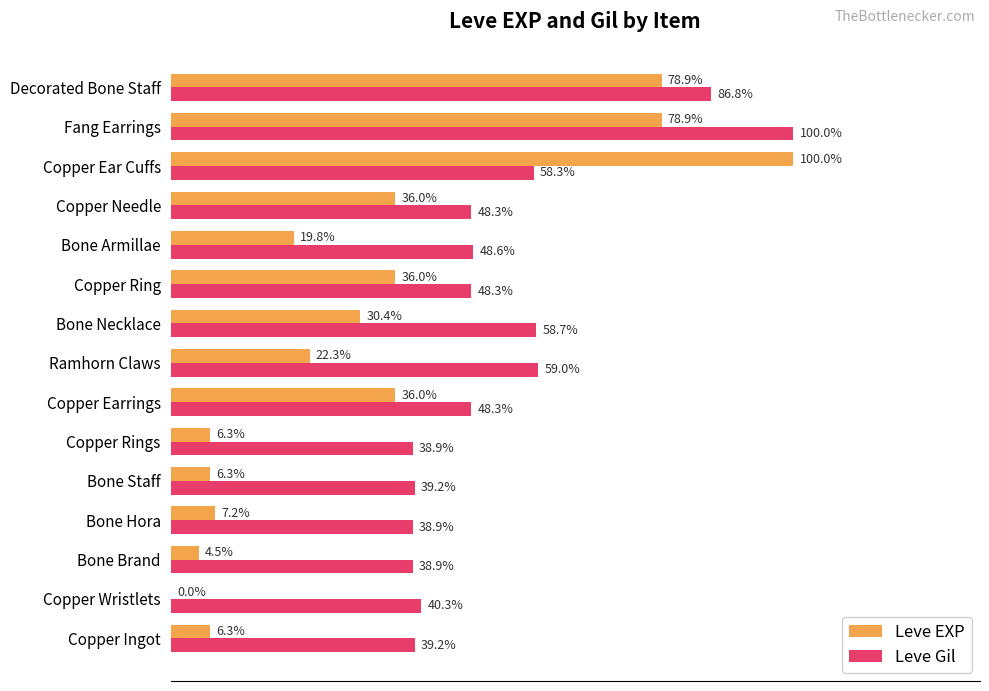

At which category is the sum across all series the highest?

Fang Earrings